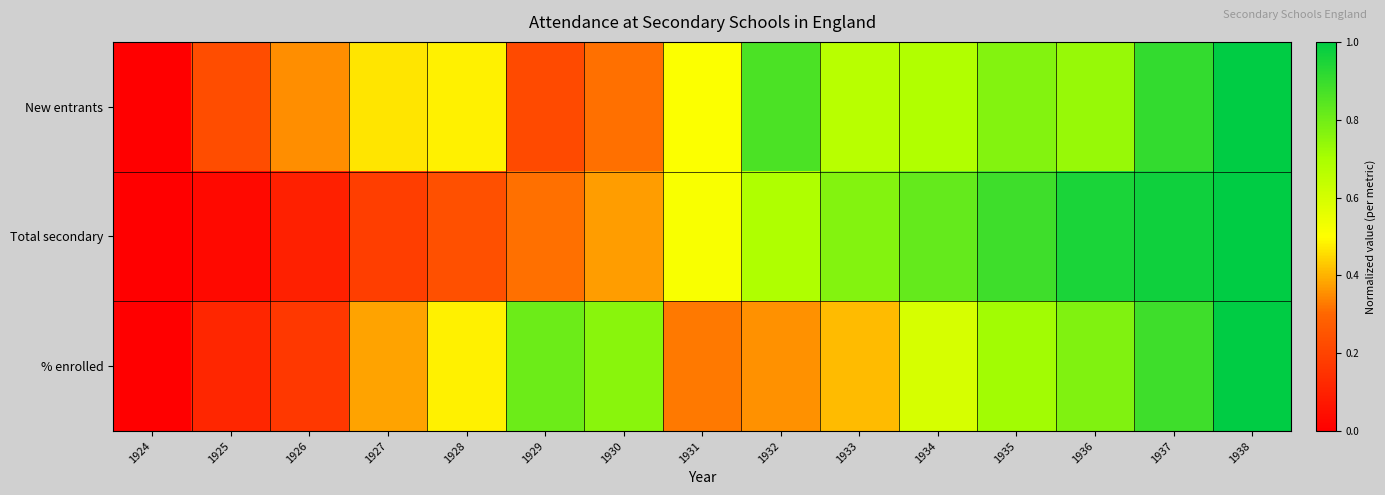

Reading left to right, transcribe all the data shown in this chart.

New entrants: 1924=0.0	1925=0.2	1926=0.4	1927=0.5	1928=0.5	1929=0.2	1930=0.3	1931=0.5	1932=0.9	1933=0.7	1934=0.7	1935=0.8	1936=0.7	1937=0.9	1938=1.0
Total secondary: 1924=0.0	1925=0.0	1926=0.1	1927=0.2	1928=0.2	1929=0.3	1930=0.4	1931=0.5	1932=0.7	1933=0.8	1934=0.8	1935=0.9	1936=0.9	1937=1.0	1938=1.0
% enrolled: 1924=0.0	1925=0.1	1926=0.2	1927=0.4	1928=0.5	1929=0.8	1930=0.8	1931=0.3	1932=0.4	1933=0.4	1934=0.6	1935=0.7	1936=0.8	1937=0.9	1938=1.0